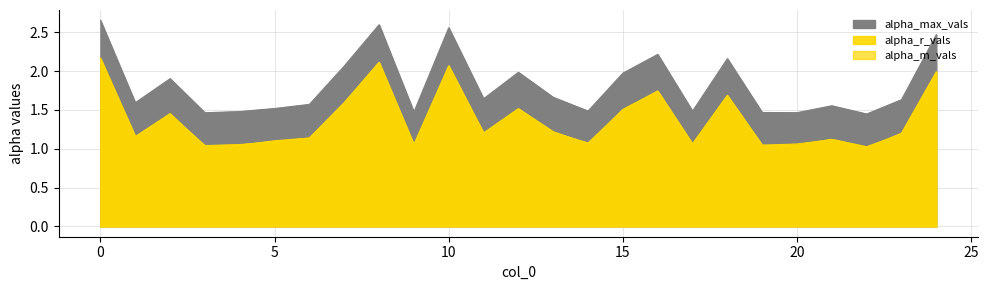

The alpha_r_vals series shows 2.7 at 16. True or false?

False